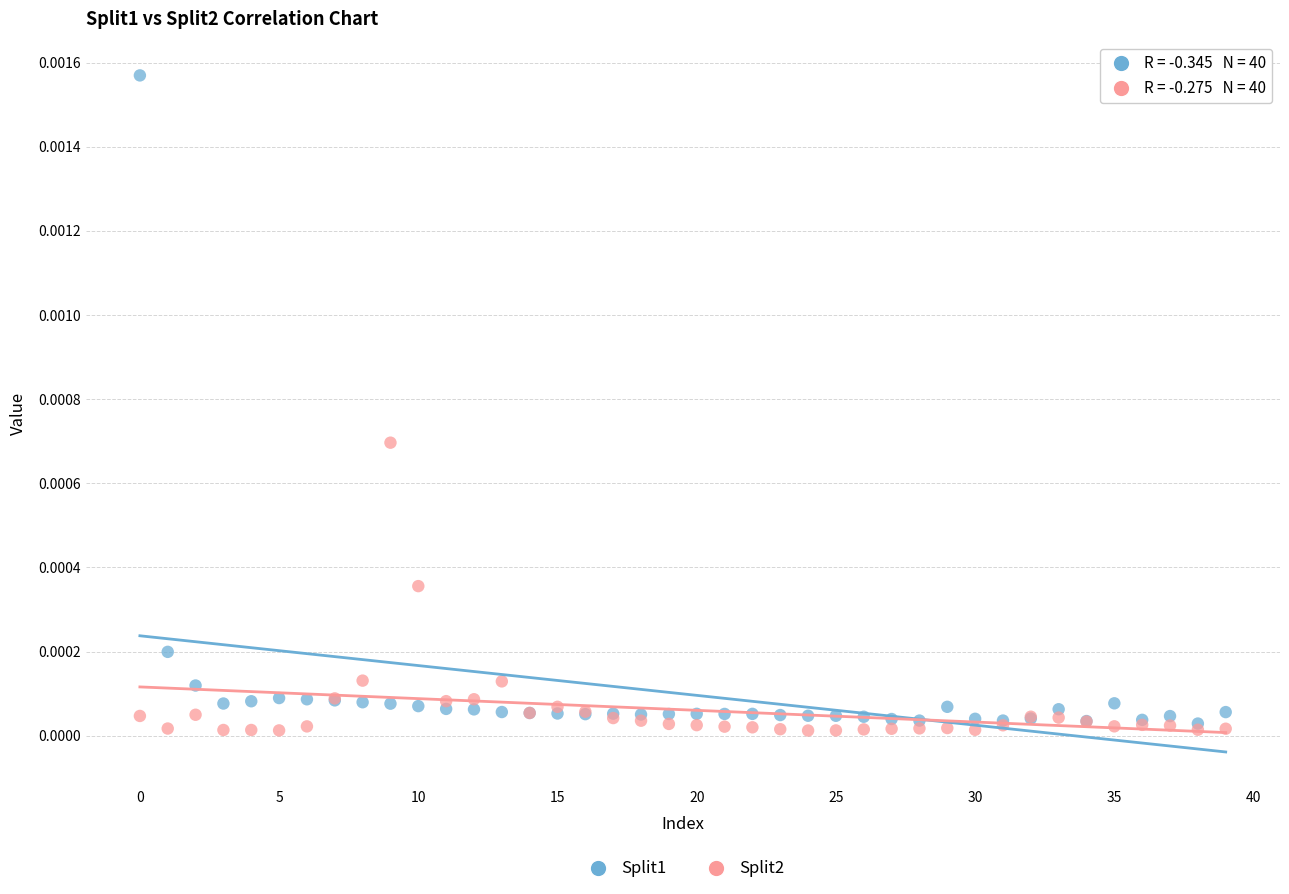

Which series contains the lowest Y value?

Split2